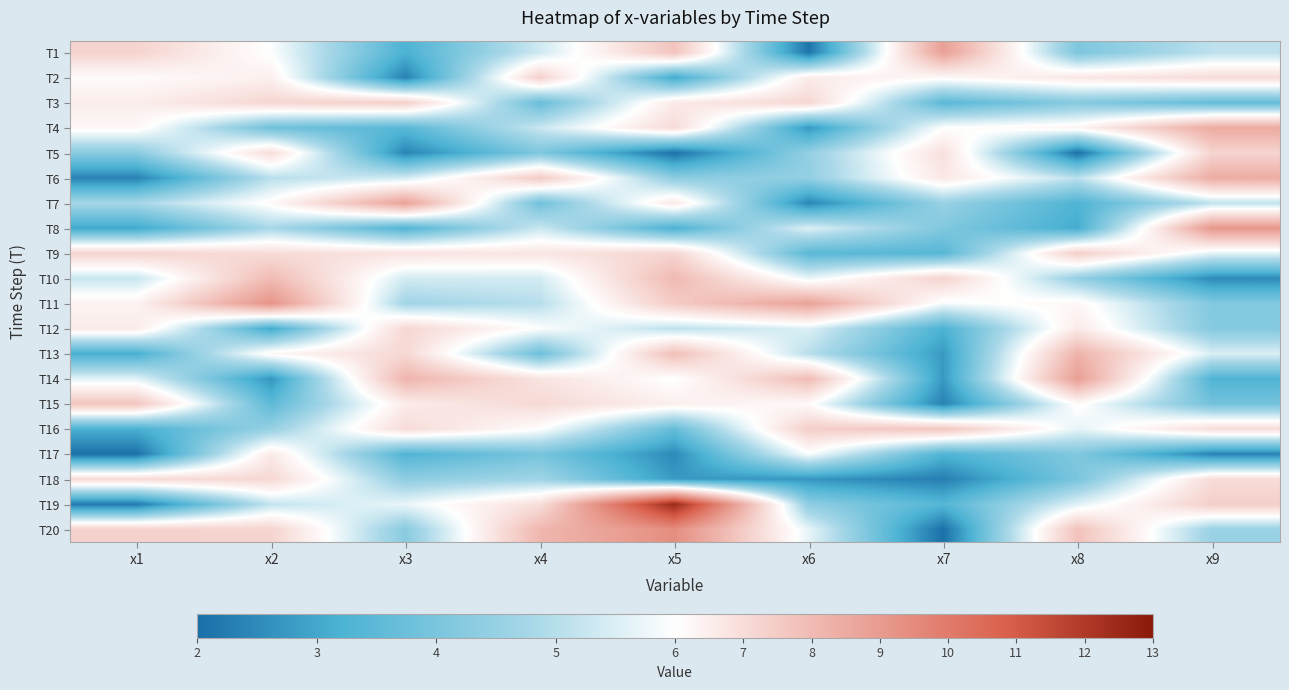

Which label corresponds to the largest value in the chart?

x5